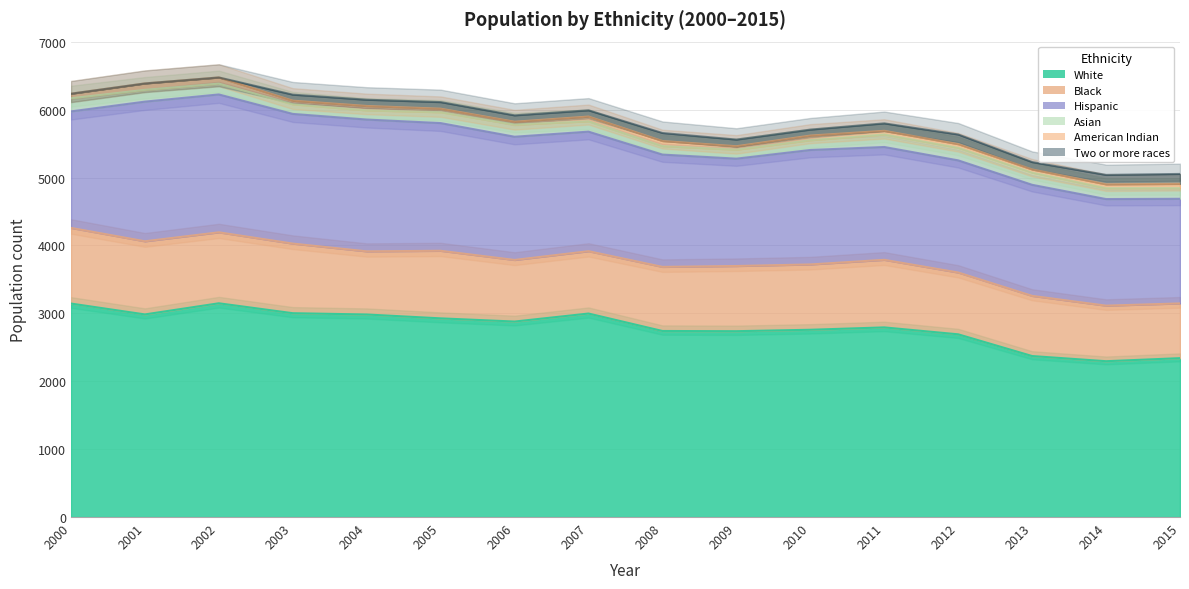

Is the value of Two or more races at 2005 greater than the value of White at 2013?

No